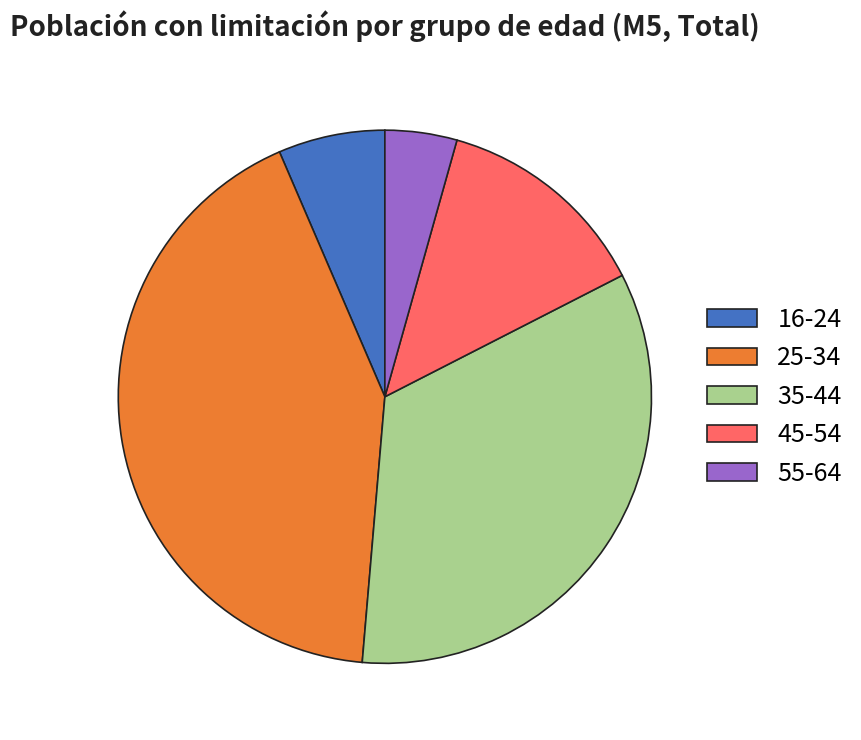

Which category has the smallest portion of the pie?

55-64